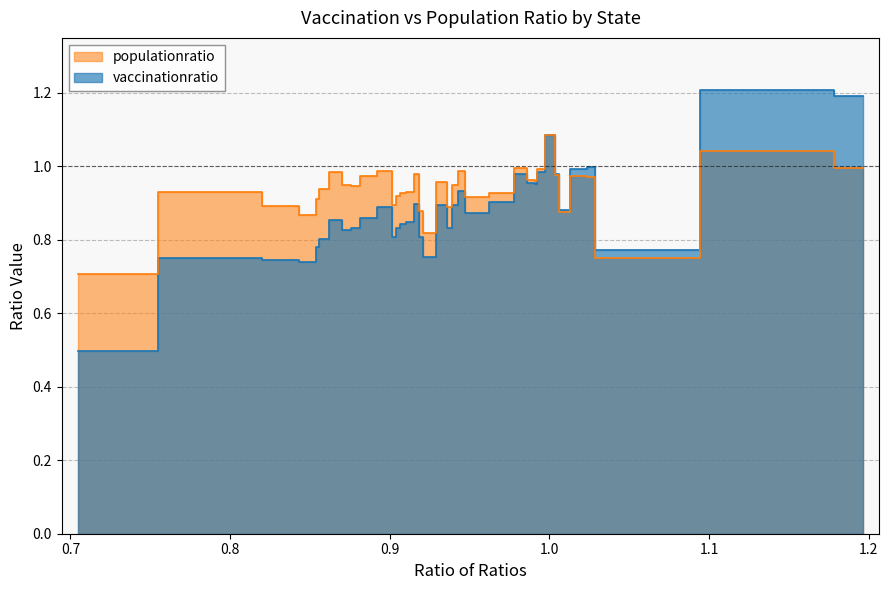

Which series ends up on top after the final intersection of vaccinationratio and populationratio?

vaccinationratio